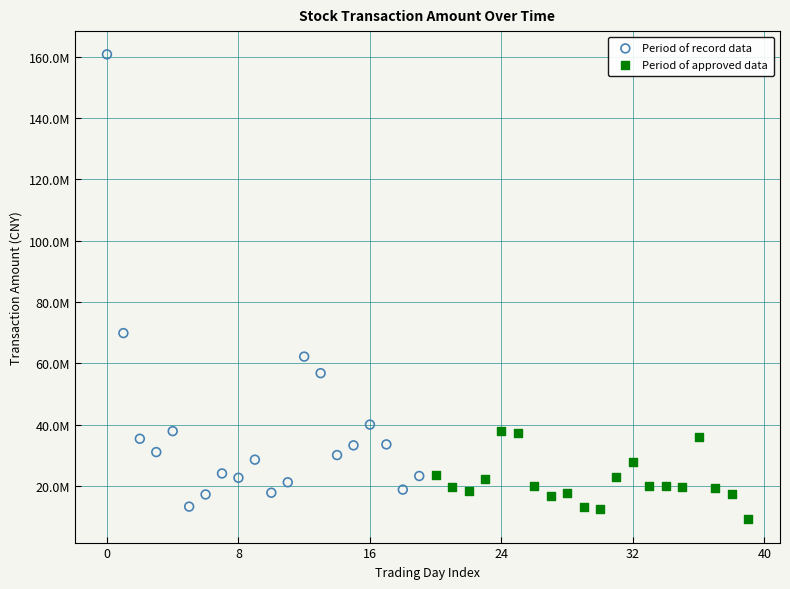

Which series contains the highest Y value?

Period of record data